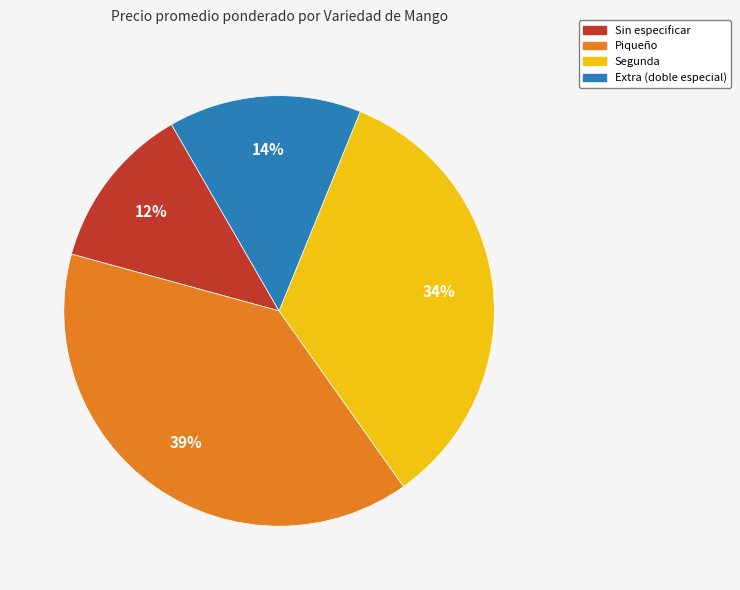

What percentage is the Sin especificar slice, to the nearest percent?

12%